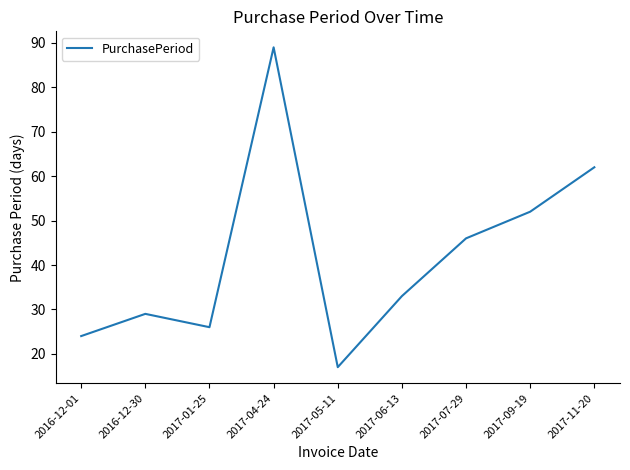

What position from the left is 2017-06-13?

6